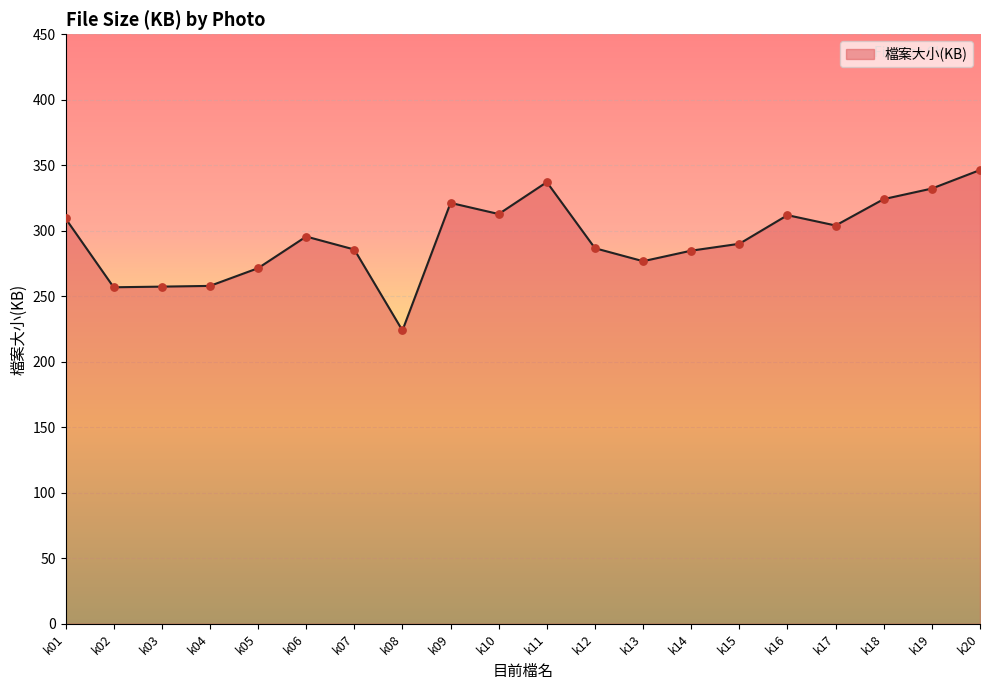

What is the change in value from k09 to k14?

-36.5